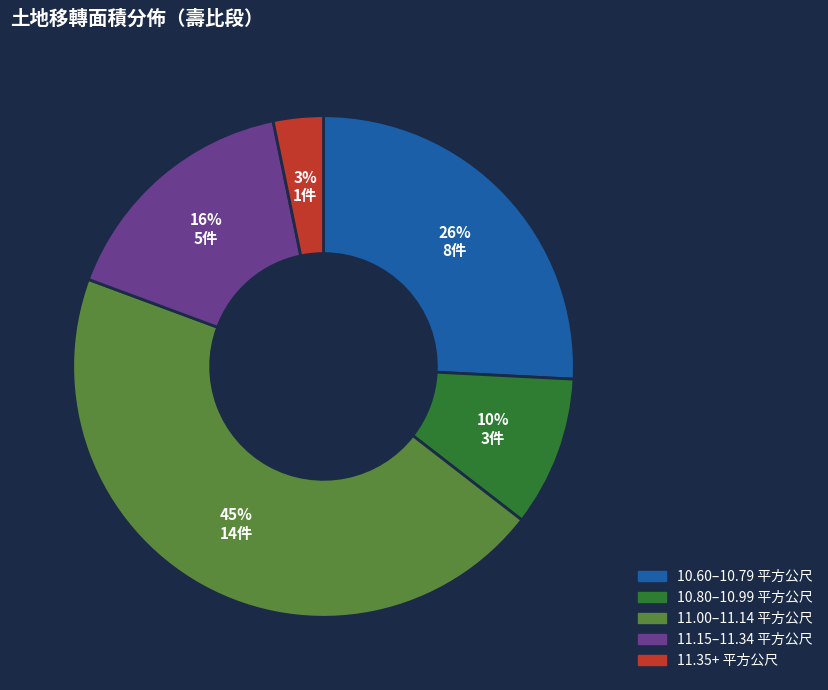

To the nearest percent, what is the difference between the largest and smallest slice percentages?

42%